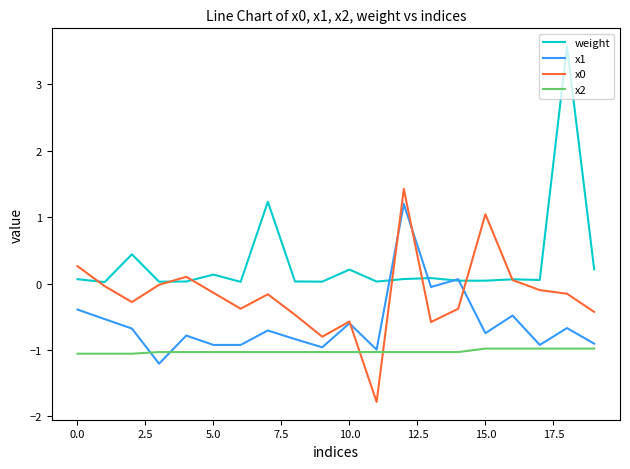

True or false: x2 and weight intersect in this chart.

False